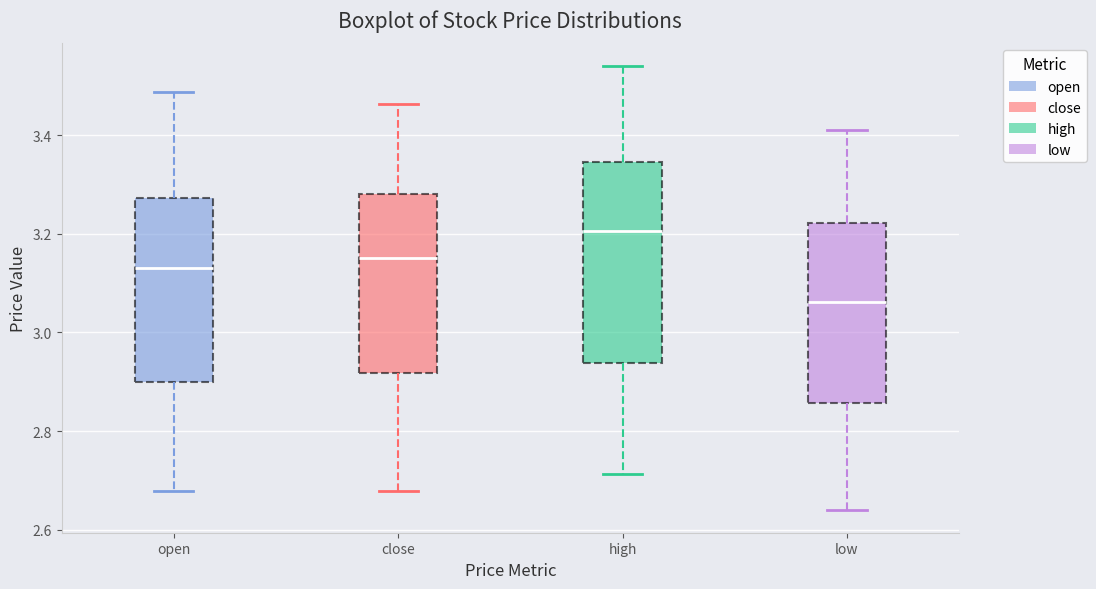

Which box's median line is the highest?

high